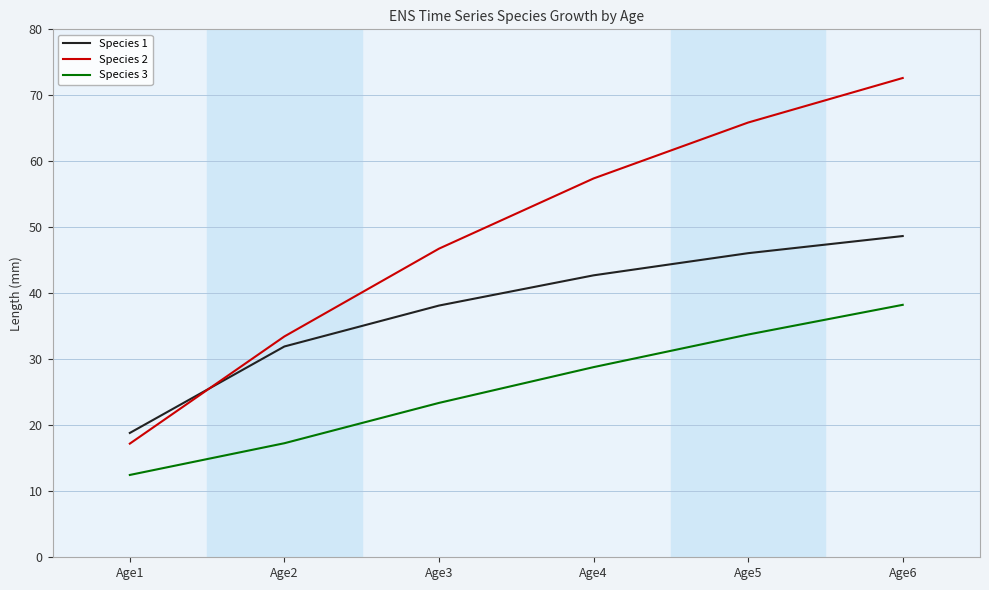

True or false: Species 2 and Species 1 cross at least once.

True